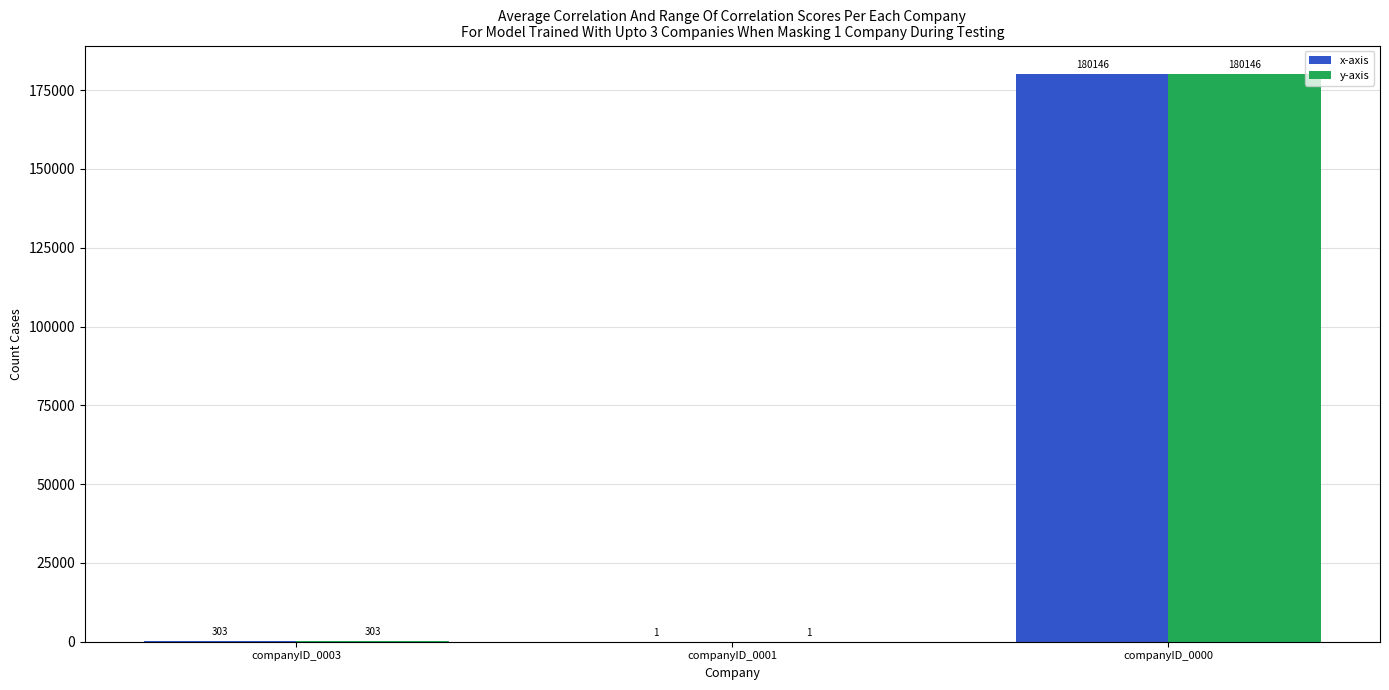

At which category is the sum across all series the highest?

companyID_0000